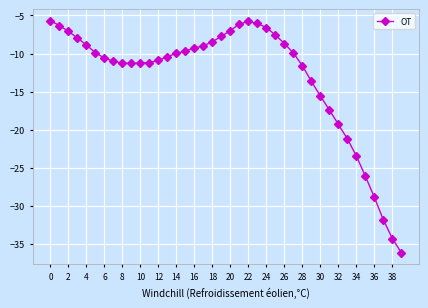

What is the minimum value shown in the chart?

-36.2